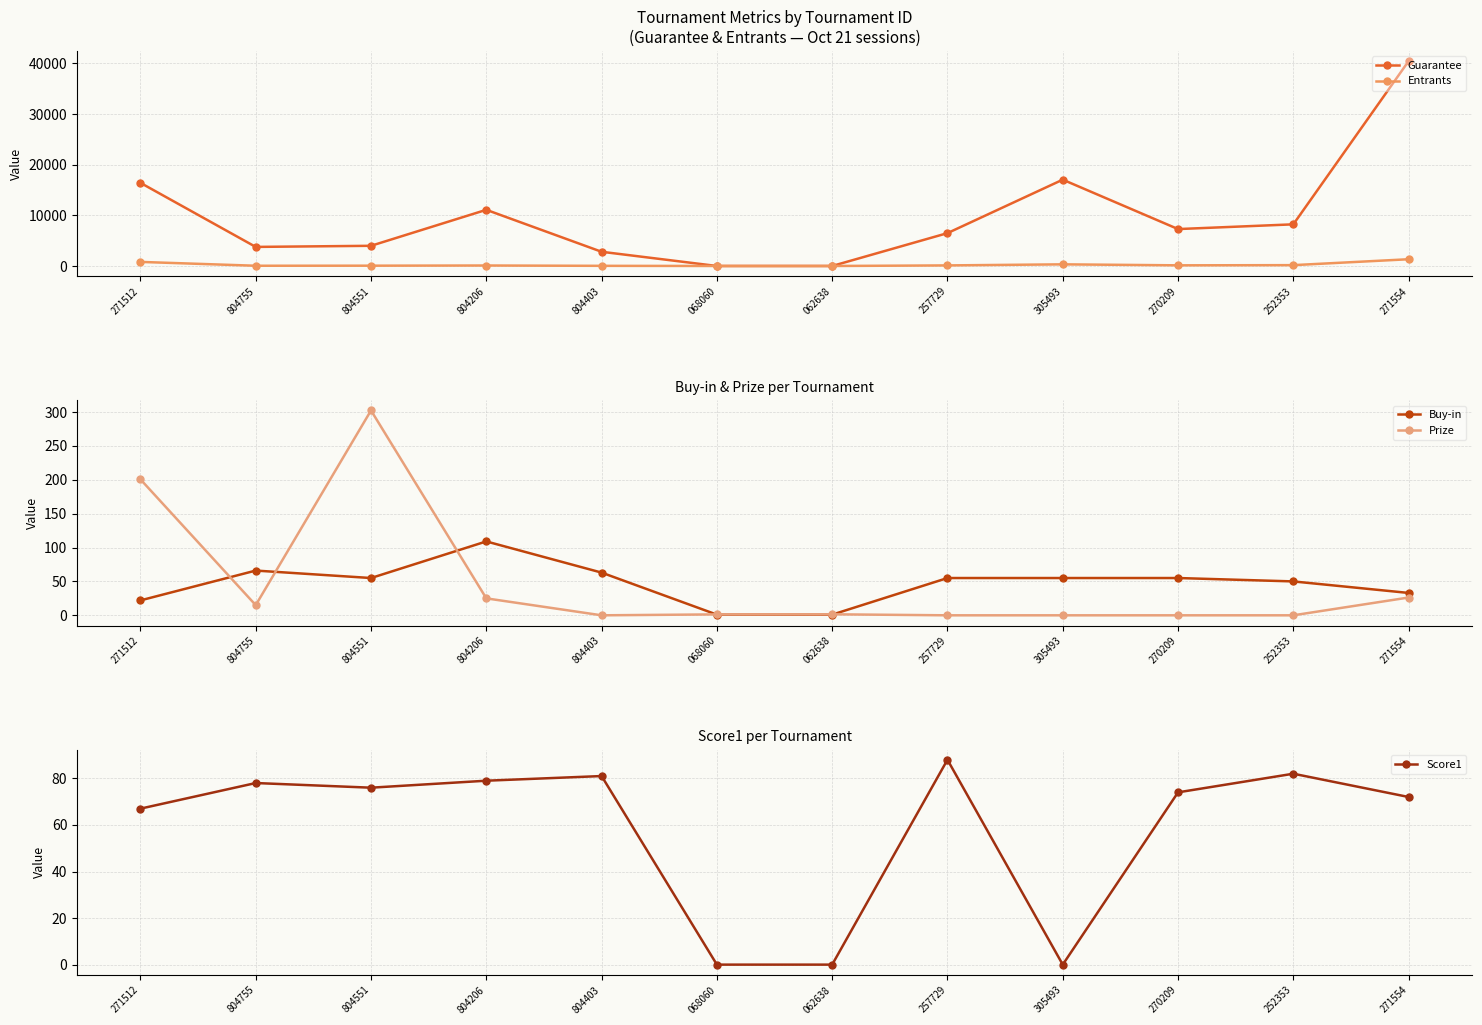

What is the difference between the Prize values at 271554 and 271512?

174.3